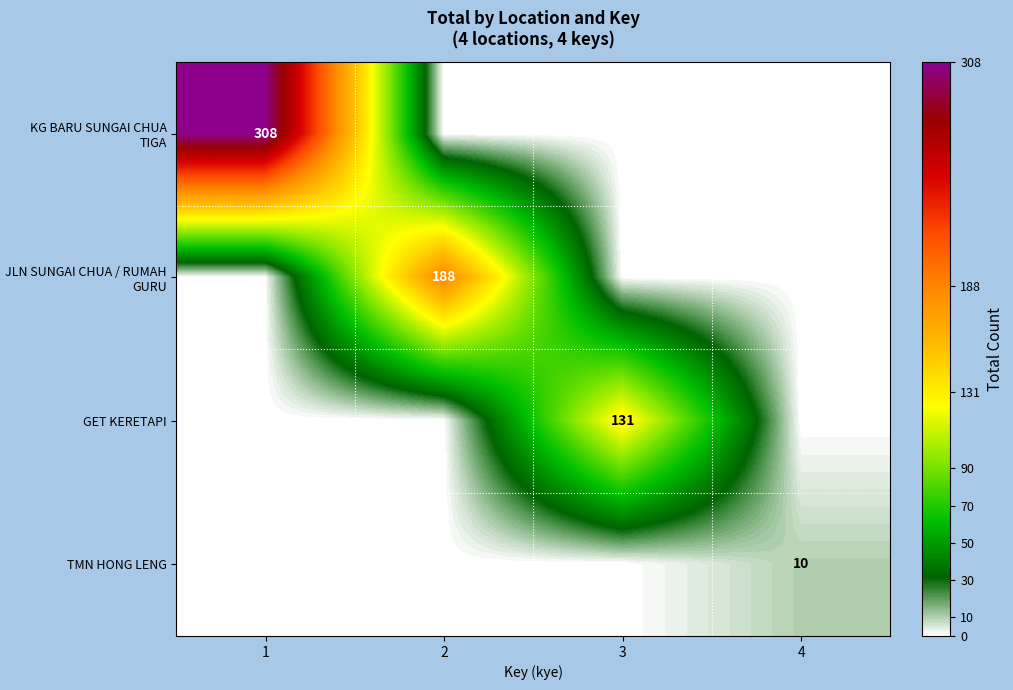

How many data points does each series have?

4